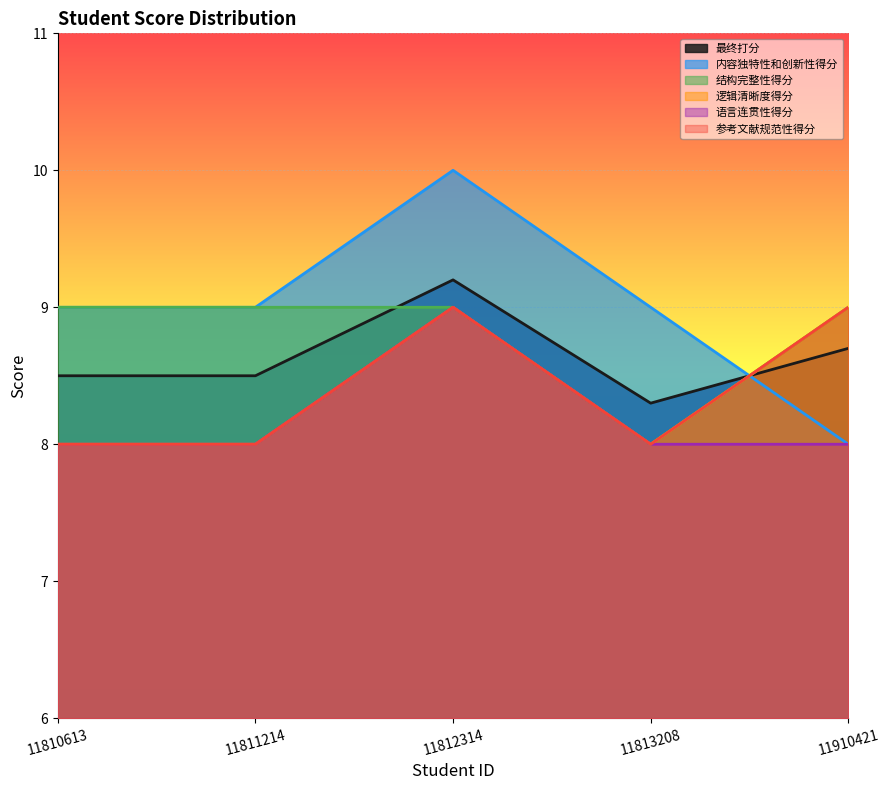

What is the spread (max minus min) of values at 11812314?

1.0